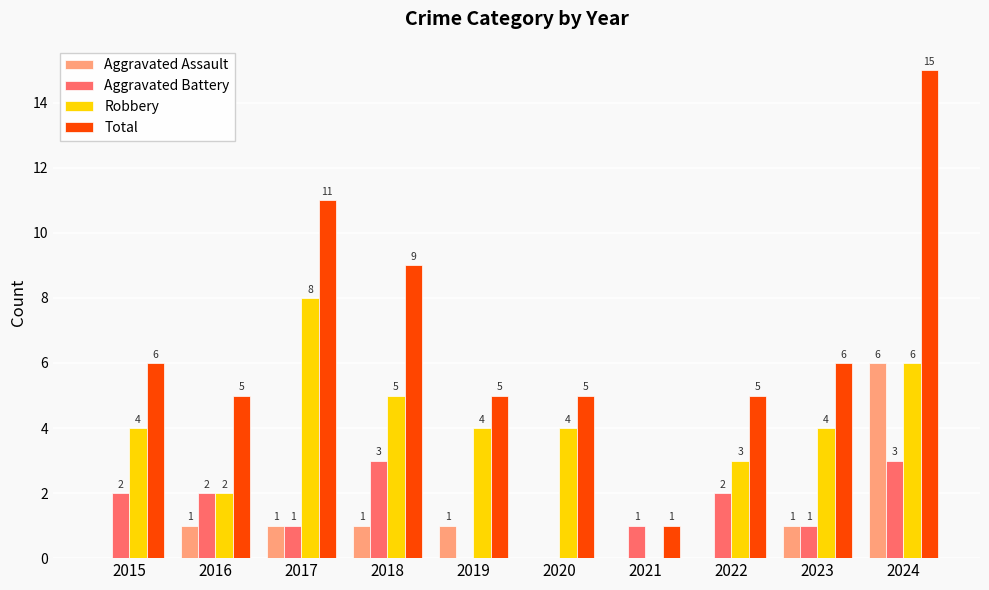

What is the maximum value for Total?

15